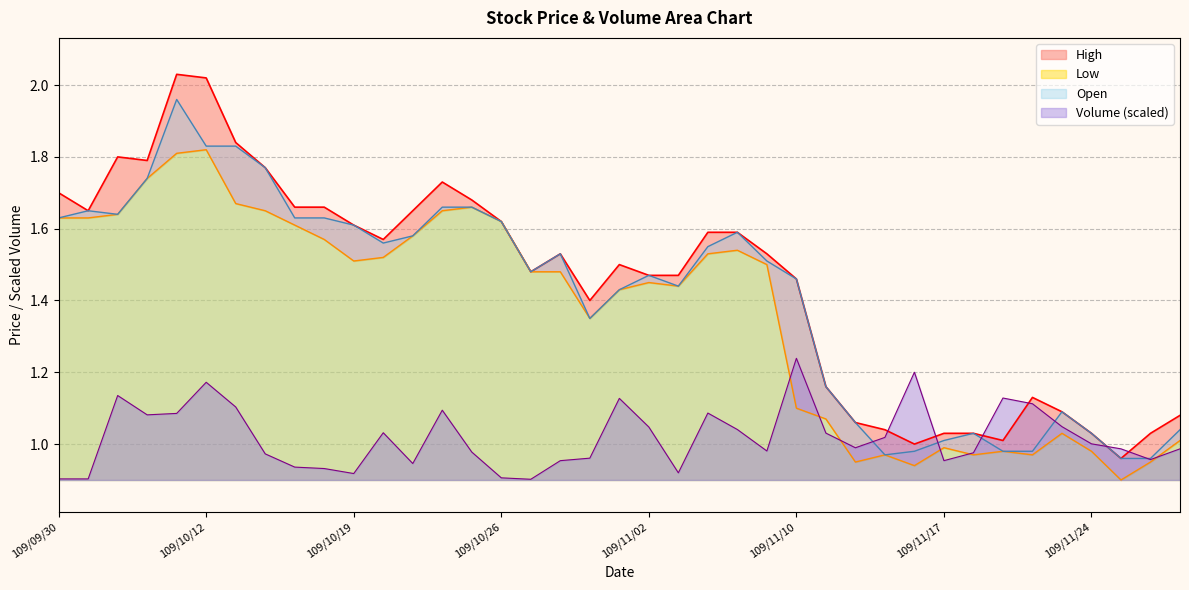

Reading right to left, transcribe all the data shown in this chart.

Volume: 1.0	1.0	1.0	1.0	1.0	1.1	1.1	1.0	1.0	1.2	1.0	1.0	1.0	1.2	1.0	1.0	1.1	0.9	1.0	1.1	1.0	1.0	0.9	0.9	1.0	1.1	0.9	1.0	0.9	0.9	0.9	1.0	1.1	1.2	1.1	1.1	1.1	0.9	0.9
Open: 1.0	1.0	1.0	1.0	1.1	1.0	1.0	1.0	1.0	1.0	1.0	1.1	1.2	1.5	1.5	1.6	1.6	1.4	1.5	1.4	1.4	1.5	1.5	1.6	1.7	1.7	1.6	1.6	1.6	1.6	1.6	1.8	1.8	1.8	2.0	1.7	1.6	1.6	1.6
High: 1.1	1.0	1.0	1.0	1.1	1.1	1.0	1.0	1.0	1.0	1.0	1.1	1.2	1.5	1.5	1.6	1.6	1.5	1.5	1.5	1.4	1.5	1.5	1.6	1.7	1.7	1.6	1.6	1.6	1.7	1.7	1.8	1.8	2.0	2.0	1.8	1.8	1.6	1.7
Low: 1.0	0.9	0.9	1.0	1.0	1.0	1.0	1.0	1.0	0.9	1.0	0.9	1.1	1.1	1.5	1.5	1.5	1.4	1.4	1.4	1.4	1.5	1.5	1.6	1.7	1.6	1.6	1.5	1.5	1.6	1.6	1.6	1.7	1.8	1.8	1.7	1.6	1.6	1.6